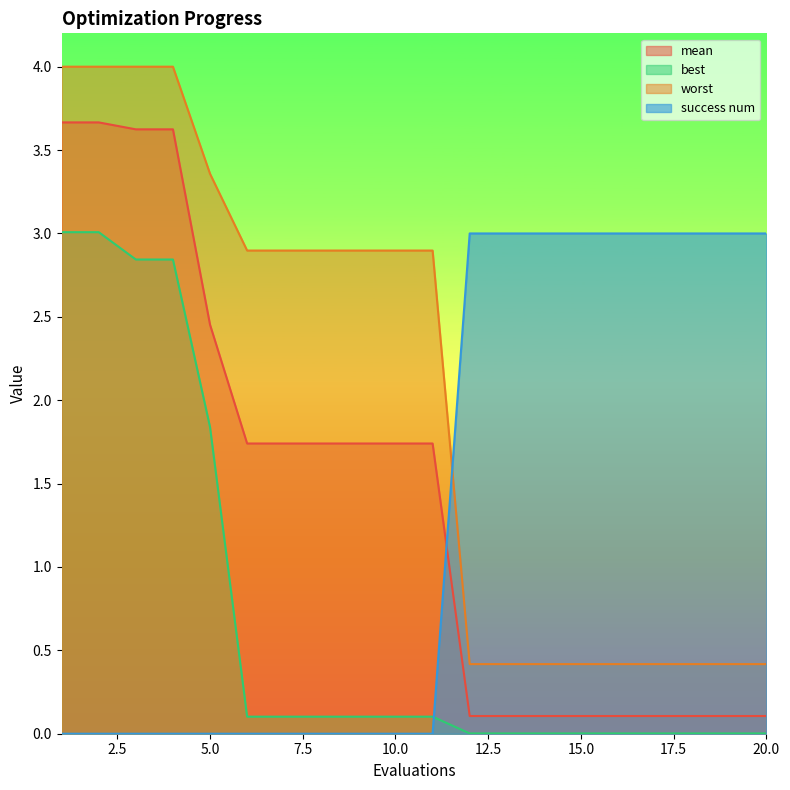

What is the difference between the best values at 13 and 5?

1.8